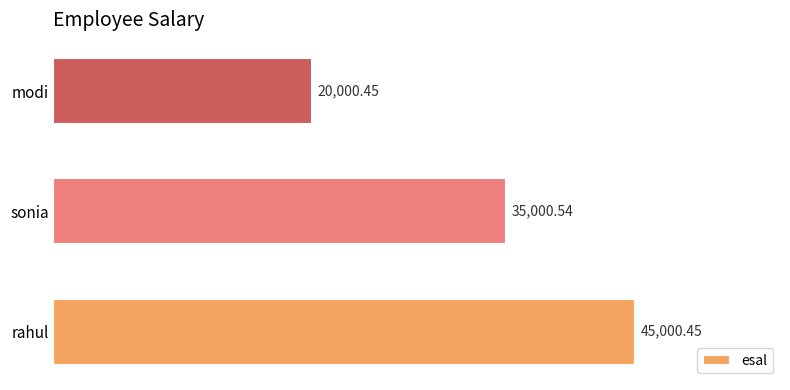

Does the chart contain stacked bars?

No